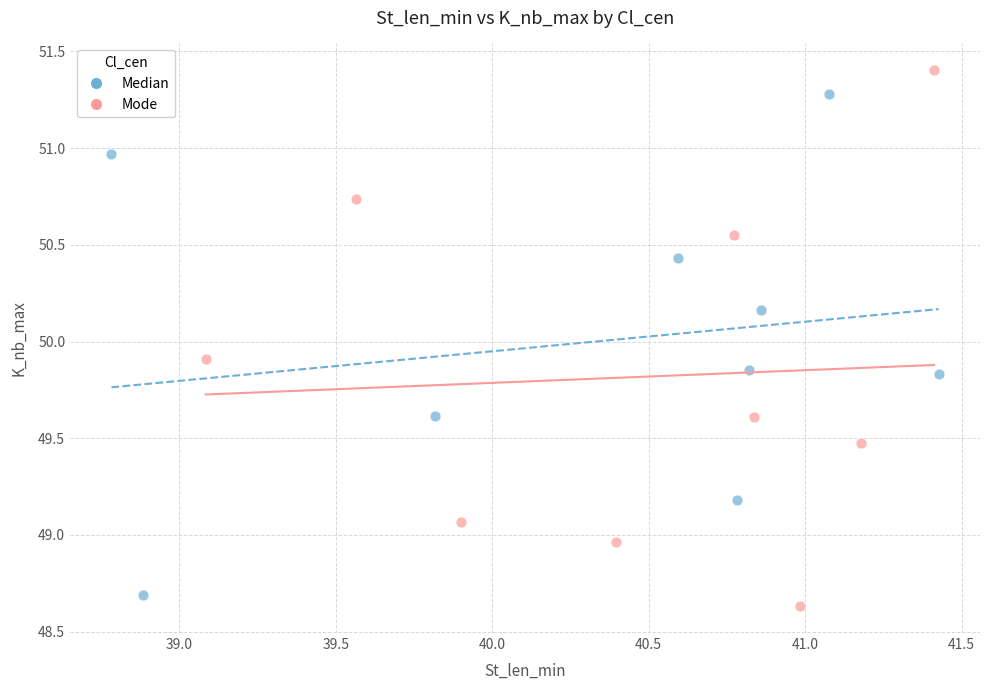

Which series contains the highest Y value?

Mode